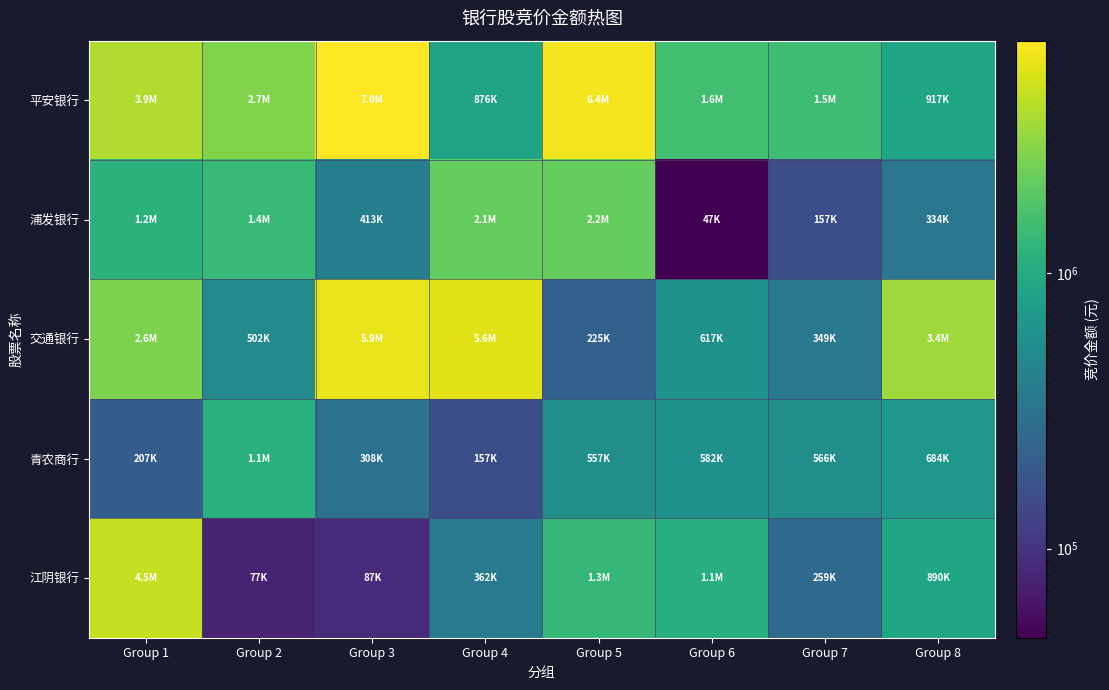

Which series has the largest range (max minus min)?

平安银行